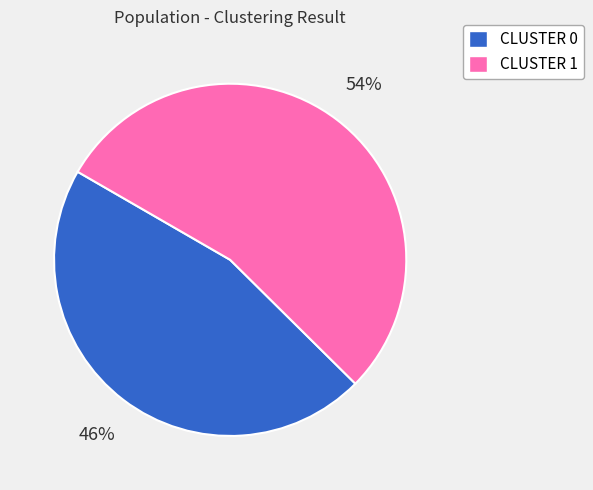

Approximately how many times larger is the value at CLUSTER 1 compared to CLUSTER 0?

1.2